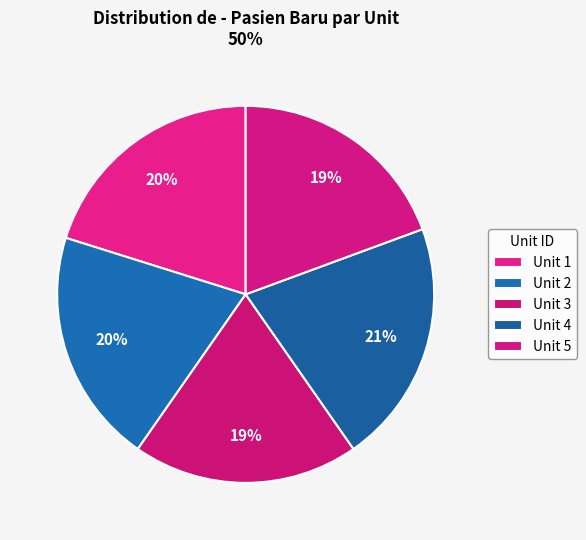

How many slices are in this pie chart?

5